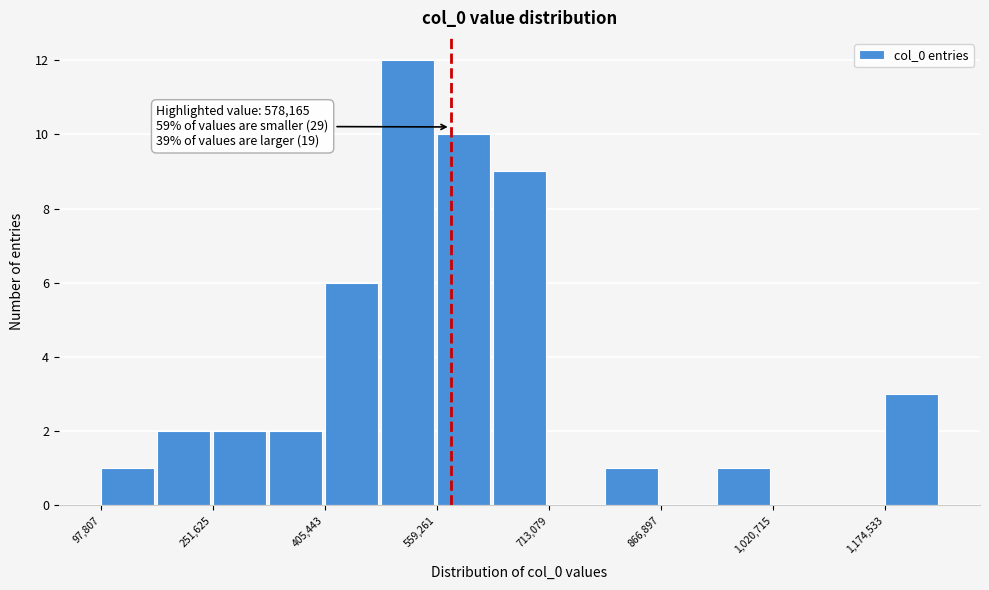

Around what value on the x-axis is the tallest bar? Give the approximate position of its centre, as read against the axis.

520000